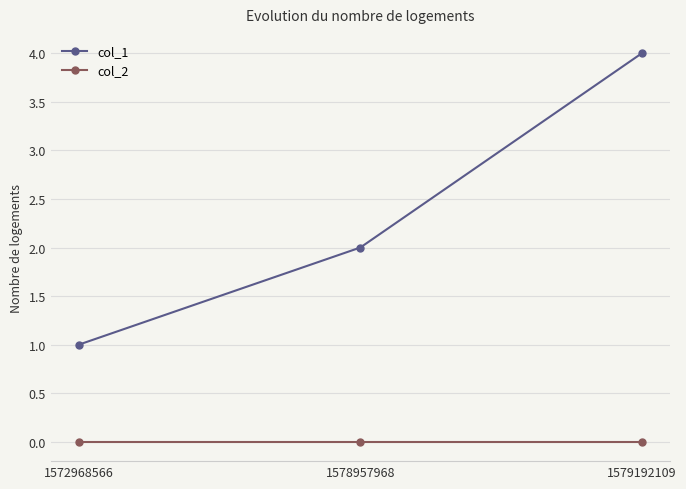

Does the chart have visible grid lines?

Yes